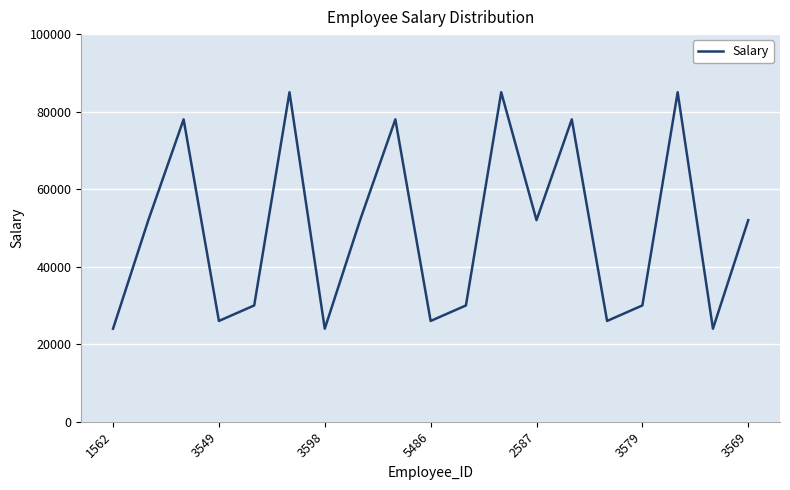

Reading left to right, extract all data points from this chart.

24000	52000	78000	26000	30000	85000	24000	52000	78000	26000	30000	85000	52000	78000	26000	30000	85000	24000	52000